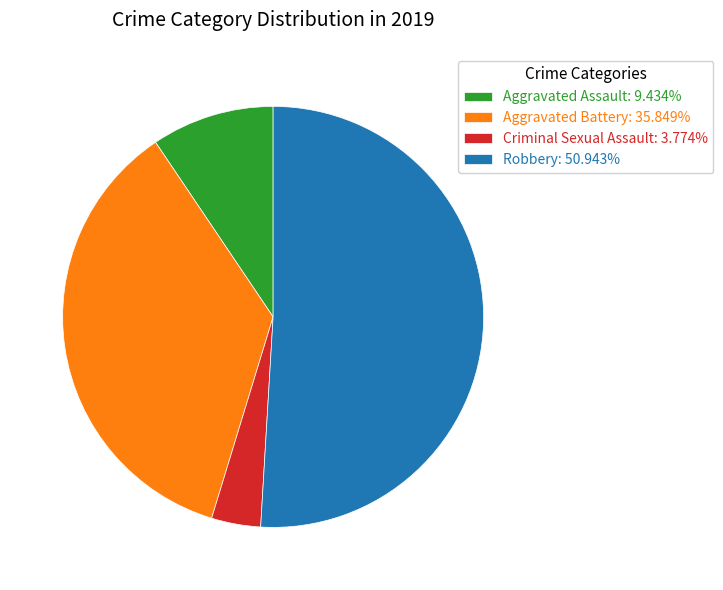

Does Robbery: 50.943% account for over 50% of the chart?

Yes